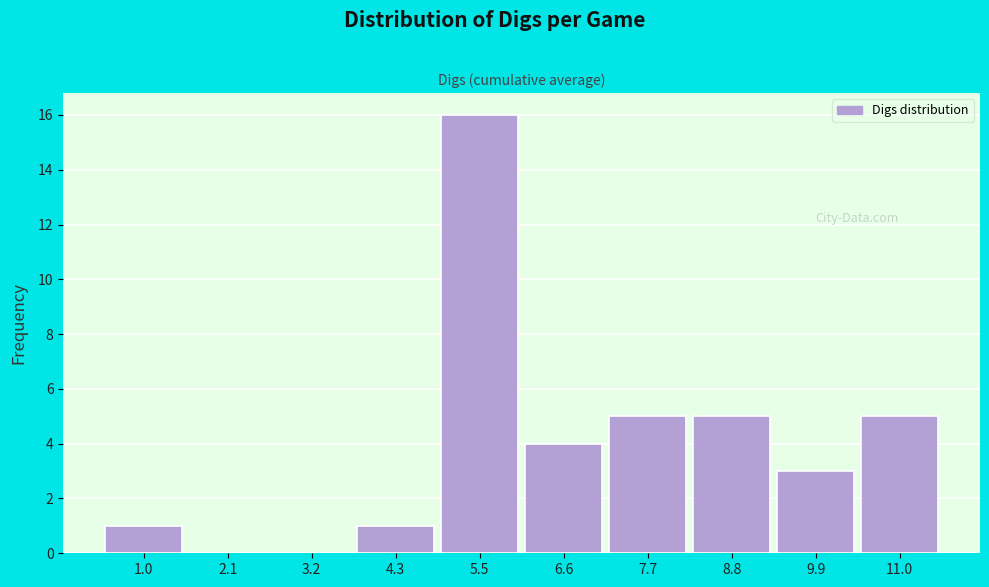

Reading left to right, extract all data points from this chart.

1.0=1	2.1=0	3.2=0	4.3=1	5.5=16	6.6=4	7.7=5	8.8=5	9.9=3	11.0=5